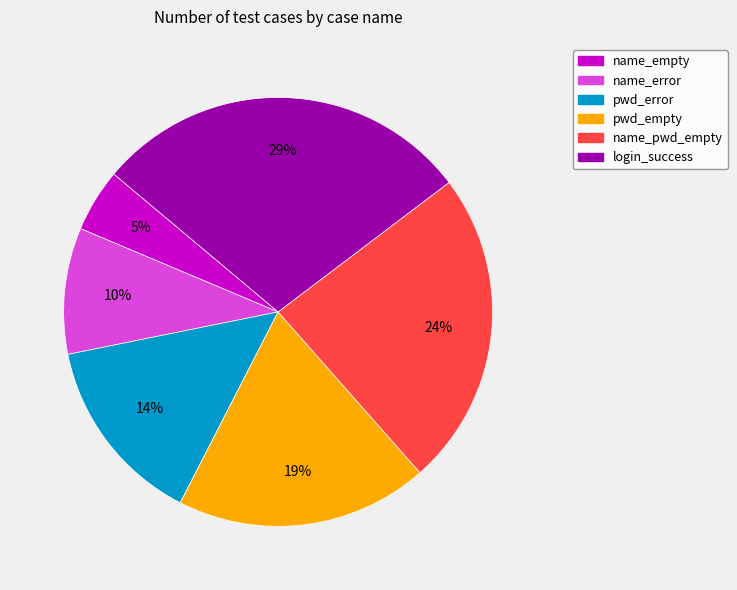

Rank the categories by value from lowest to highest.

name_empty, name_error, pwd_error, pwd_empty, name_pwd_empty, login_success